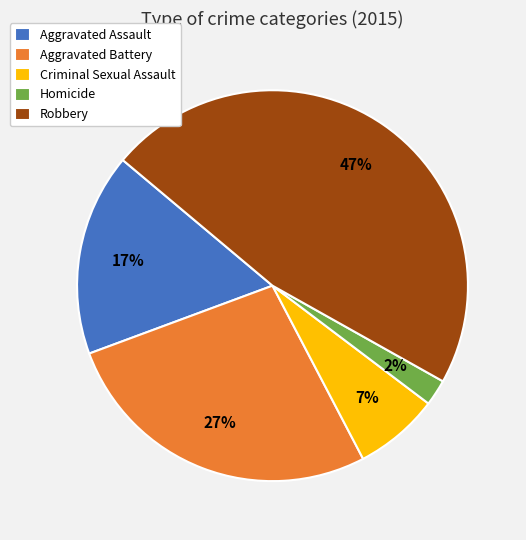

Combined, do Aggravated Assault and Aggravated Battery account for over 50%?

No